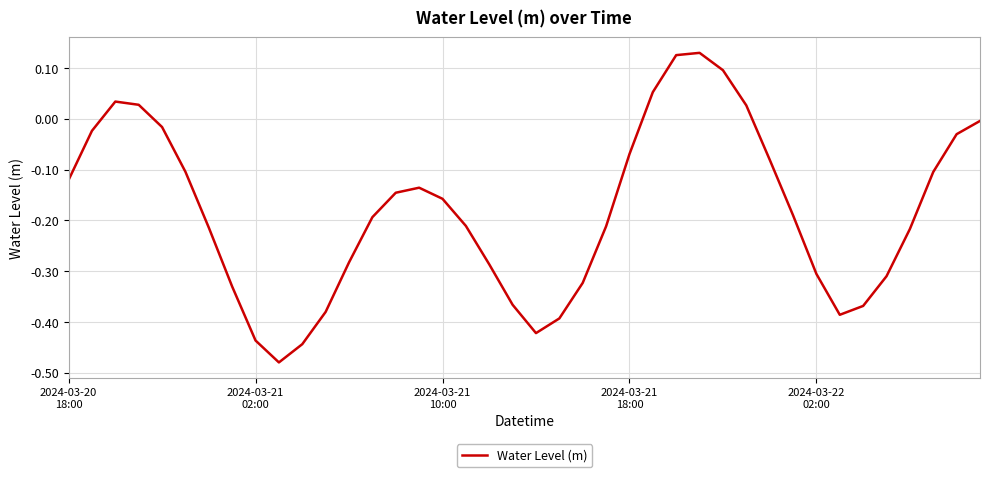

What is the average value?

-0.2